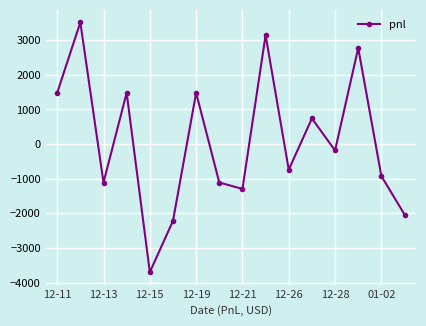

What is the difference between the second highest and minimum values?

6845